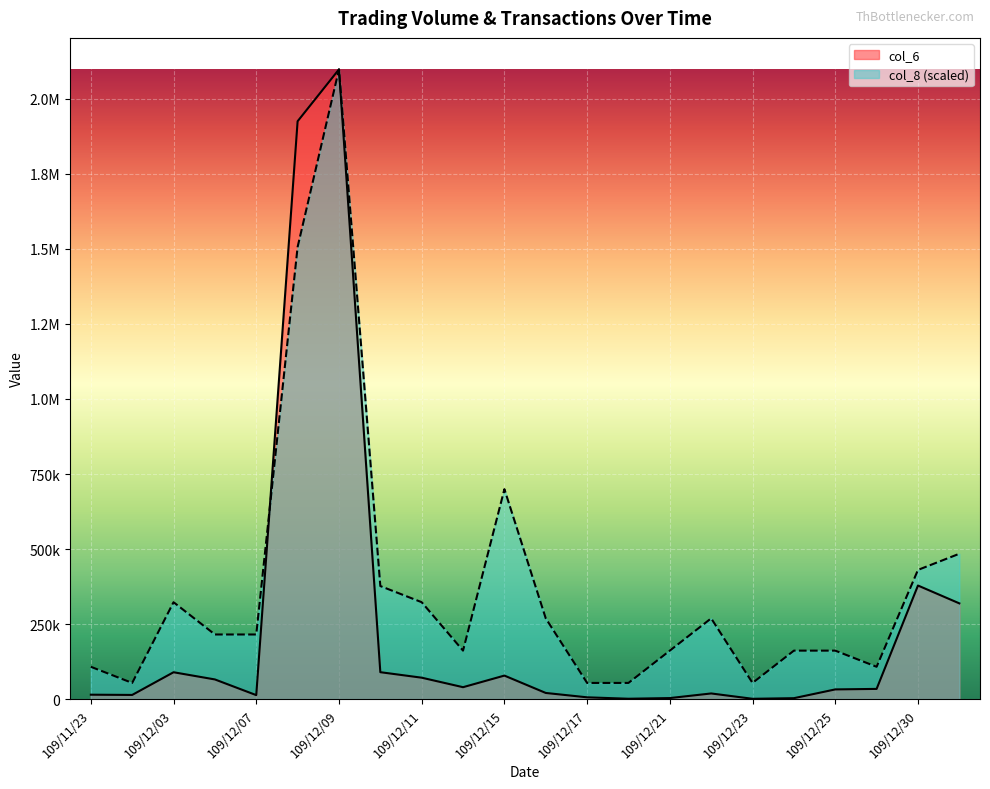

How many intersections are there between col_8 and col_6?

1